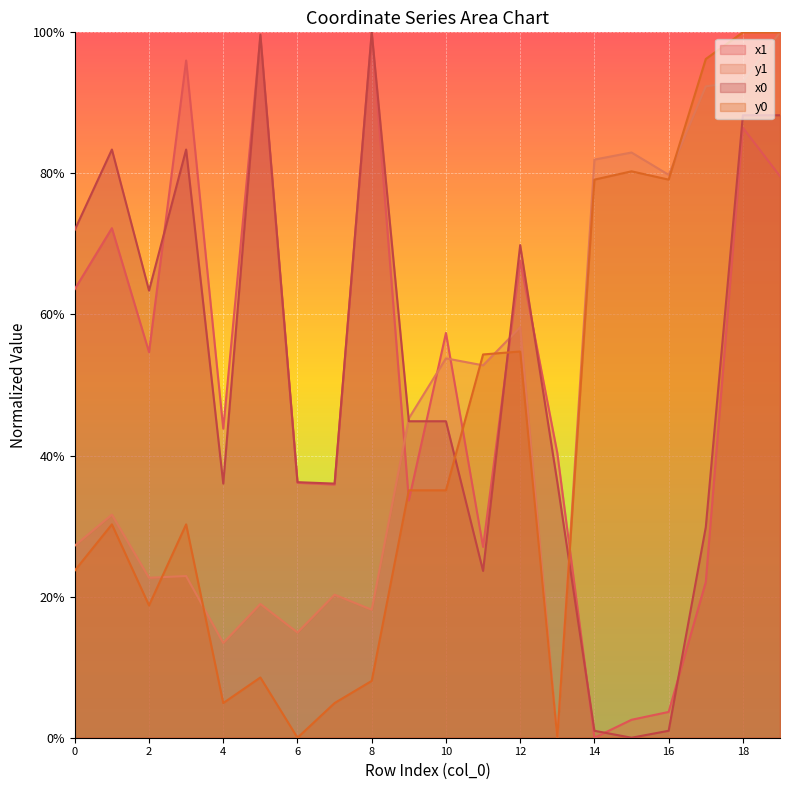

Which series changed the most between 0 and 8?

x1